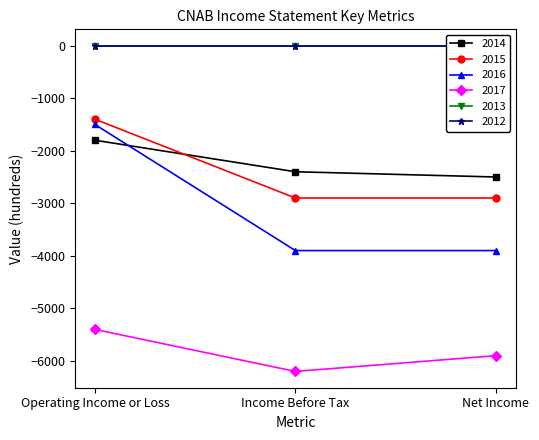

Which series has the largest range (max minus min)?

2016